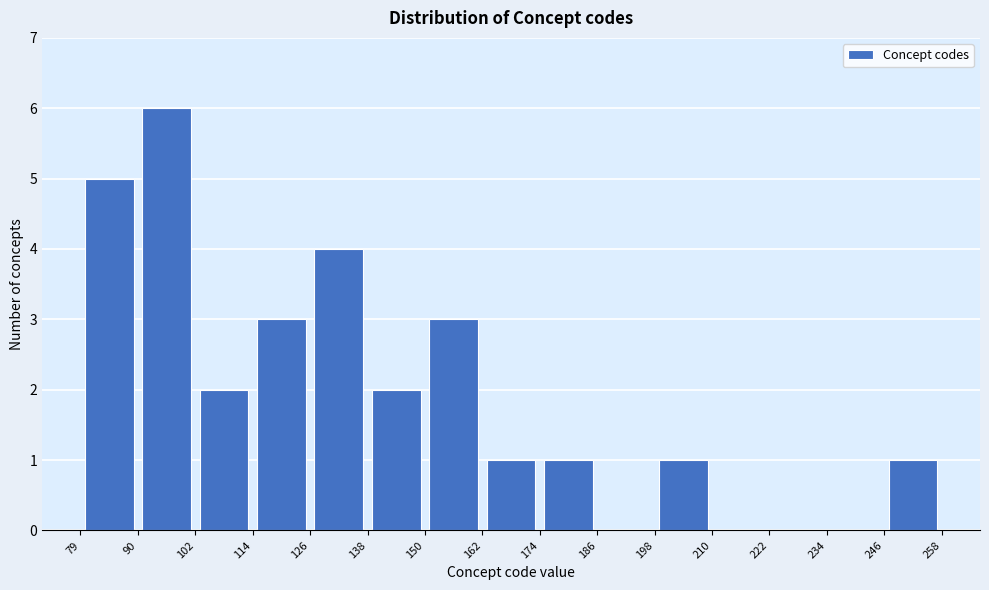

Reading left to right, transcribe this chart: for each bar, give the range it covers on the x-axis and its height. The values are not printed on the chart, so give them approximately, as read against the axis.

79 to 90: 5
90 to 102: 6
102 to 114: 2
114 to 126: 3
126 to 138: 4
138 to 150: 2
150 to 162: 3
162 to 174: 1
174 to 186: 1
186 to 198: 0
198 to 210: 1
210 to 222: 0
222 to 234: 0
234 to 246: 0
246 to 258: 1